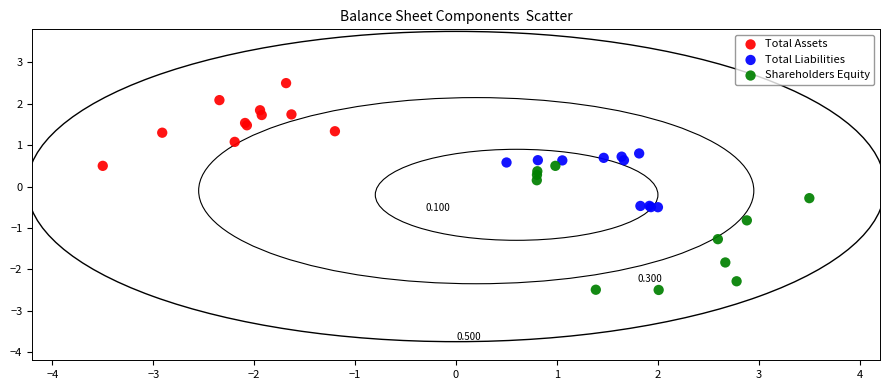

Which series reaches the maximum Y coordinate?

Total Assets